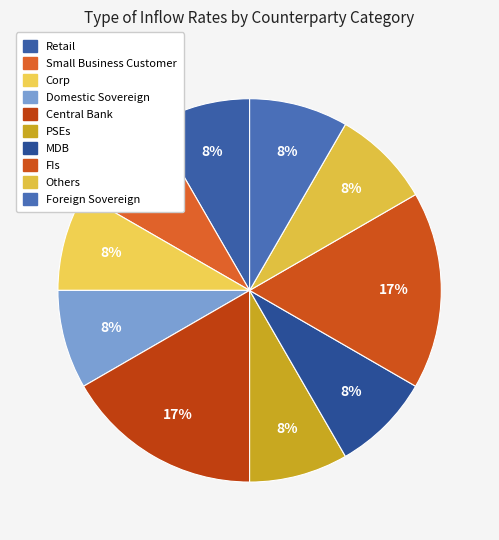

The Small Business Customer slice represents 1% of the pie. True or false?

False